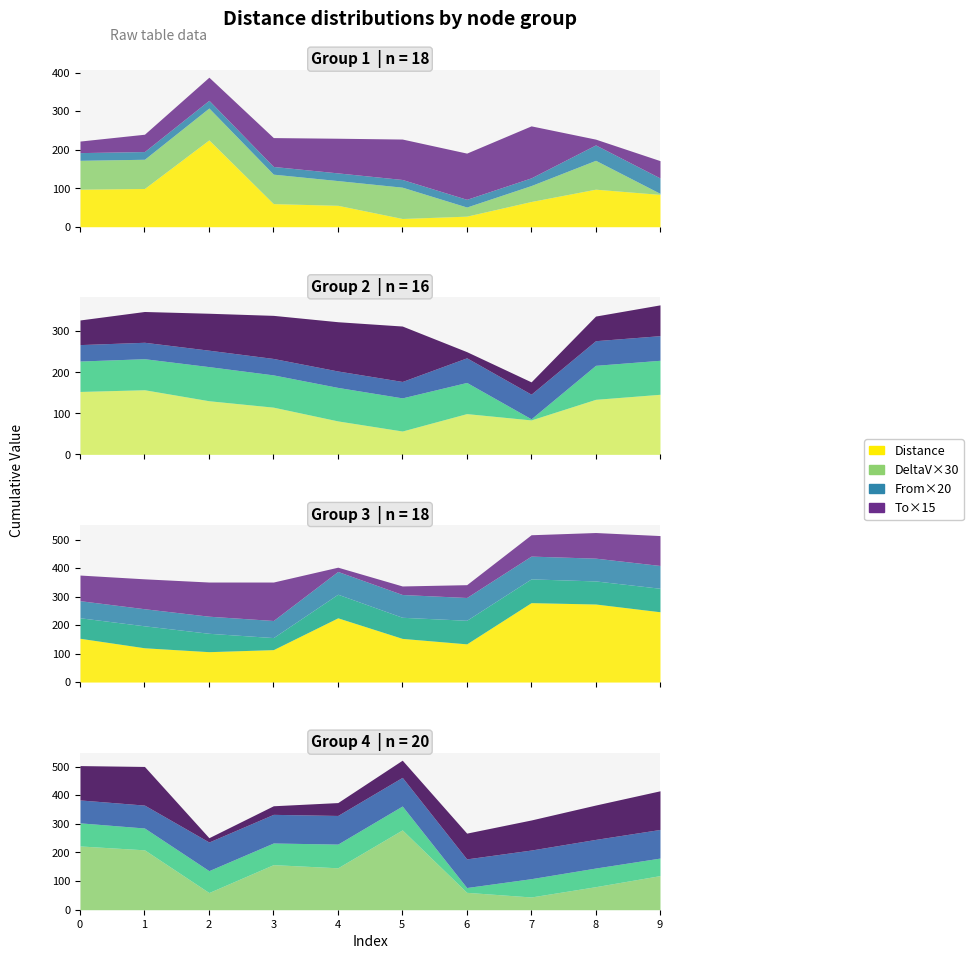

True or false: DeltaV_abs has a value of 0.1 at 9.

True